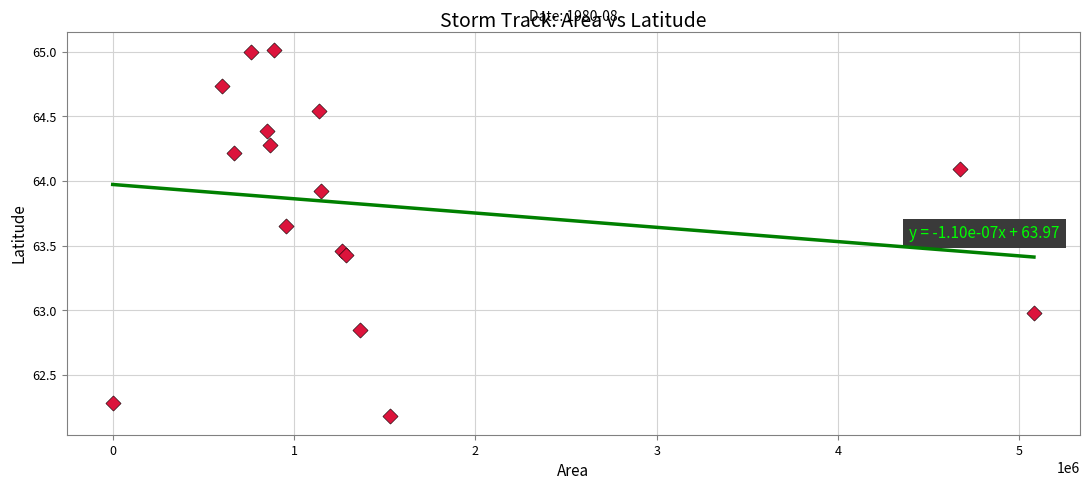

What is the range of Y values (max minus min)?

2.8